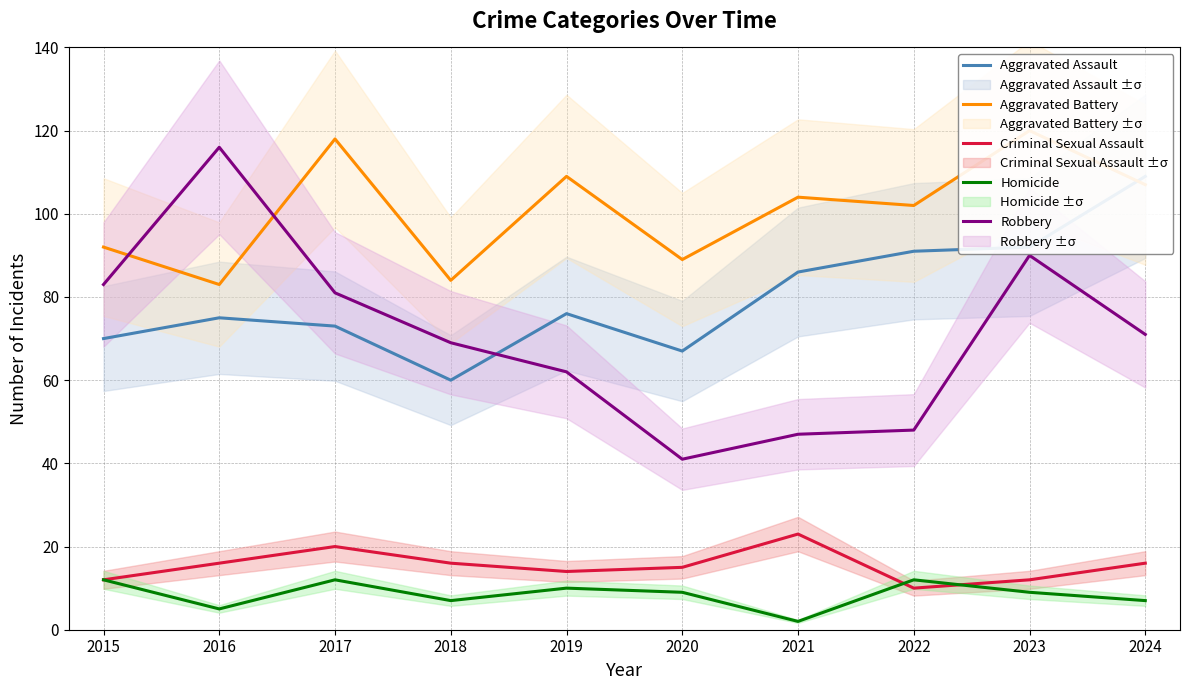

What is the highest value of the Aggravated Battery series?

120